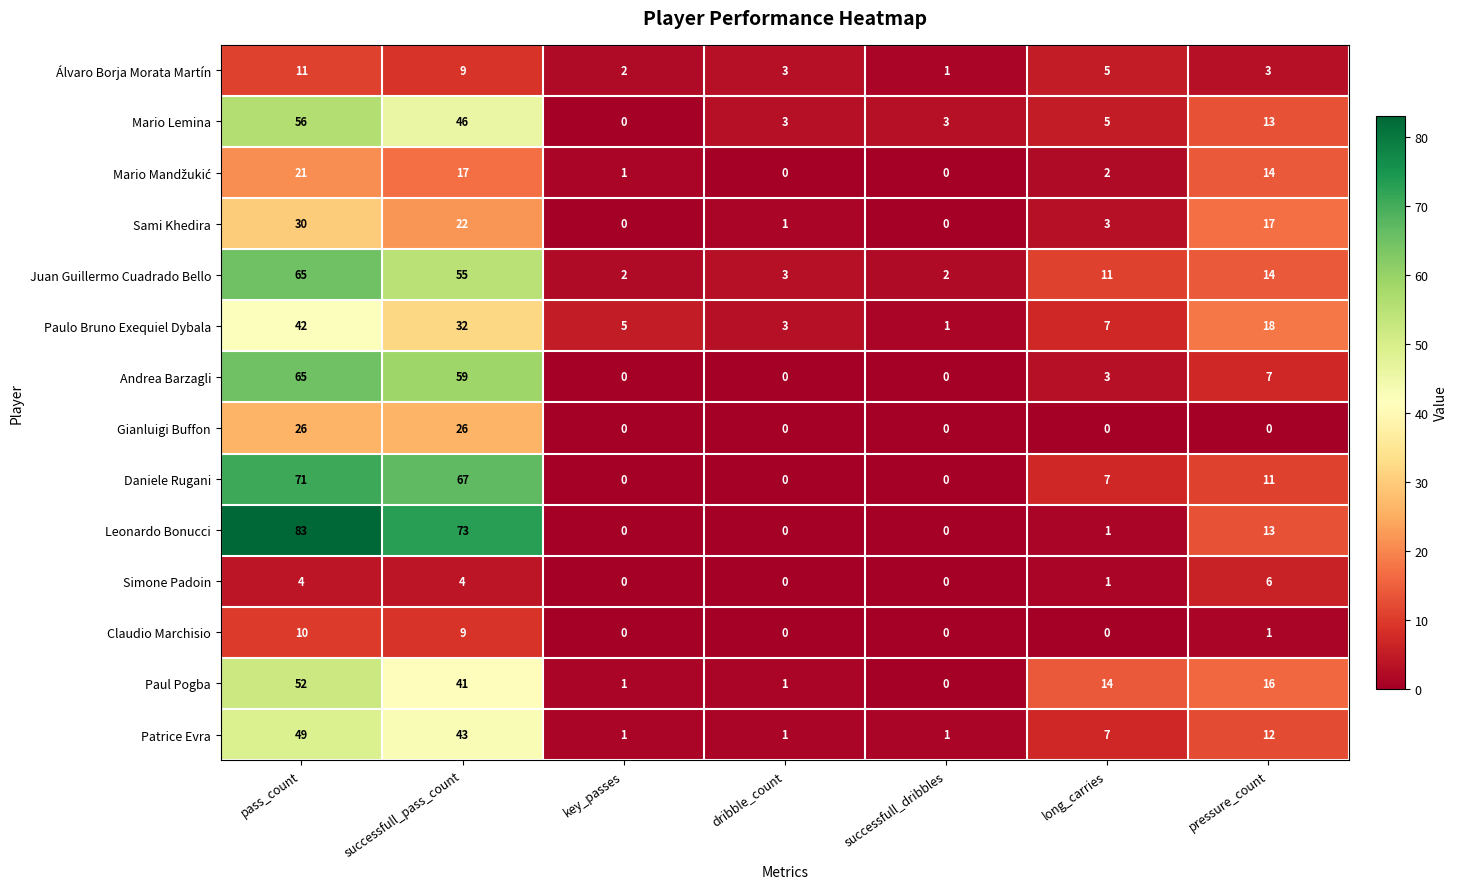

Which series has the largest range (max minus min)?

Leonardo Bonucci